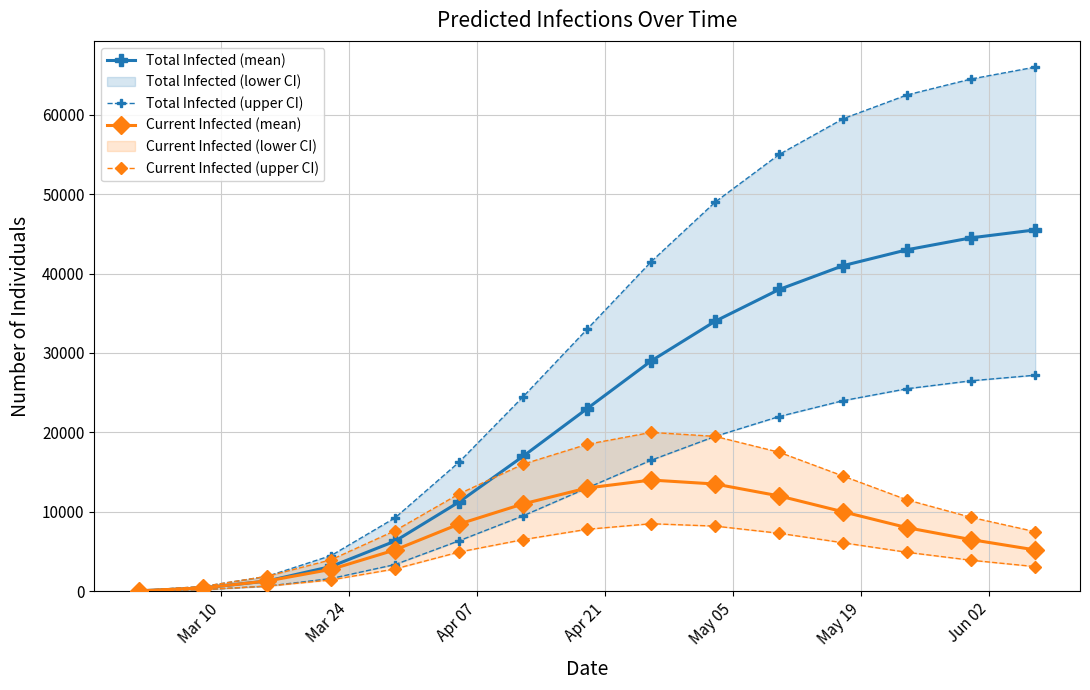

True or false: predicted_total_infected_upper and predicted_total_infected_mean cross at least once.

False